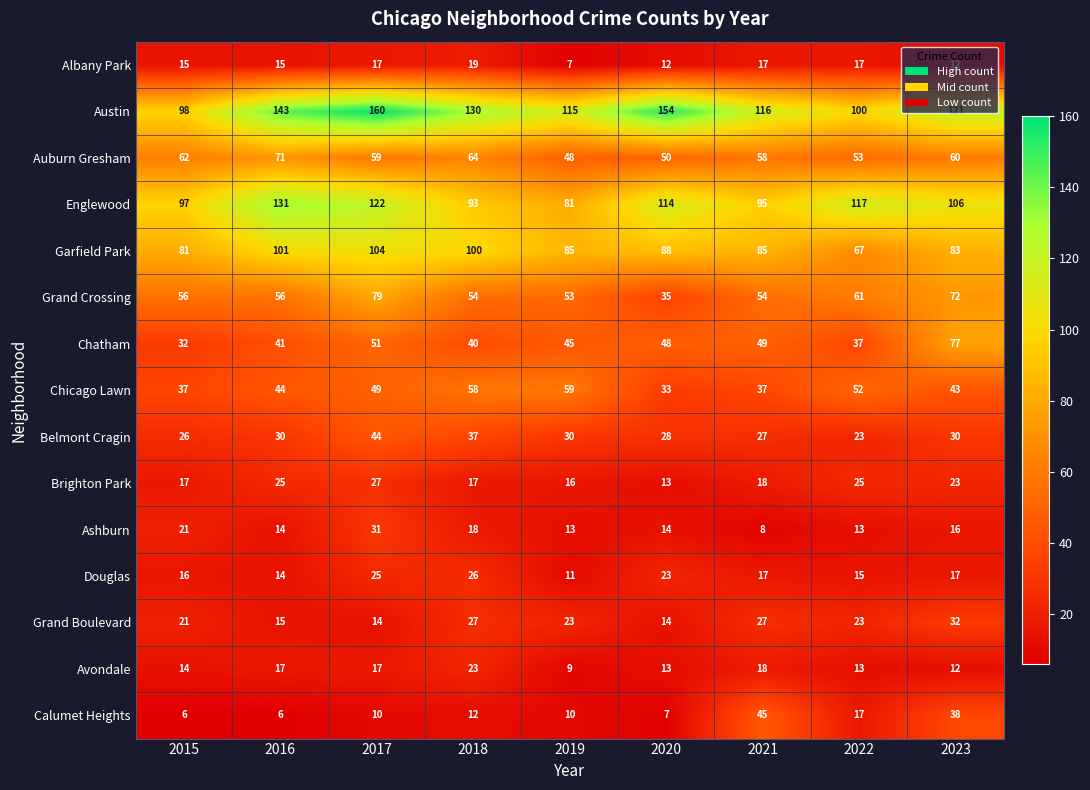

Count the Albany Park values in the range 12 to 17.

7